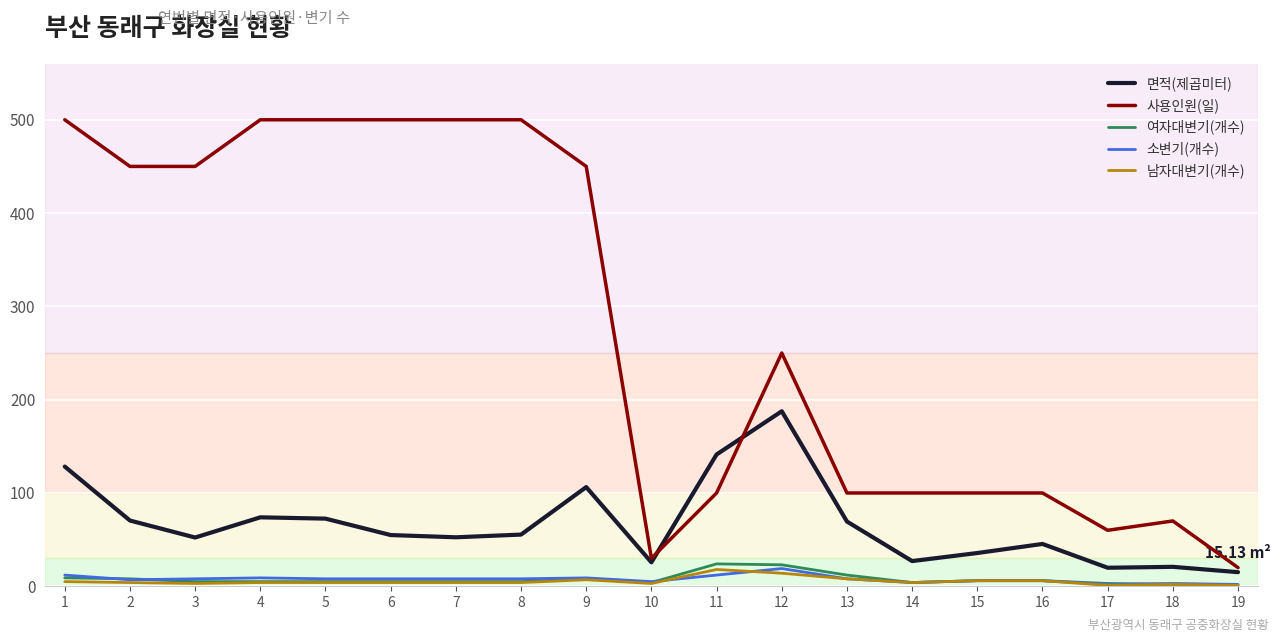

At which category is the sum across all series the highest?

1